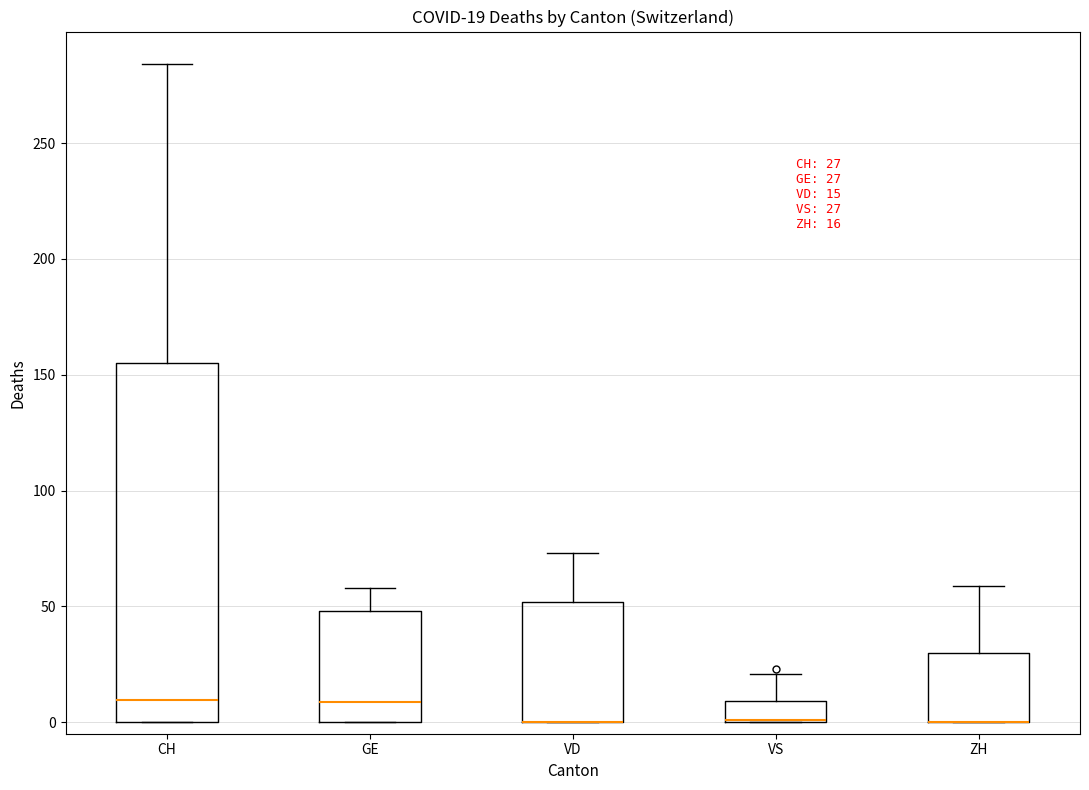

Comparing the boxes themselves (not the whiskers), which one is the tallest?

CH